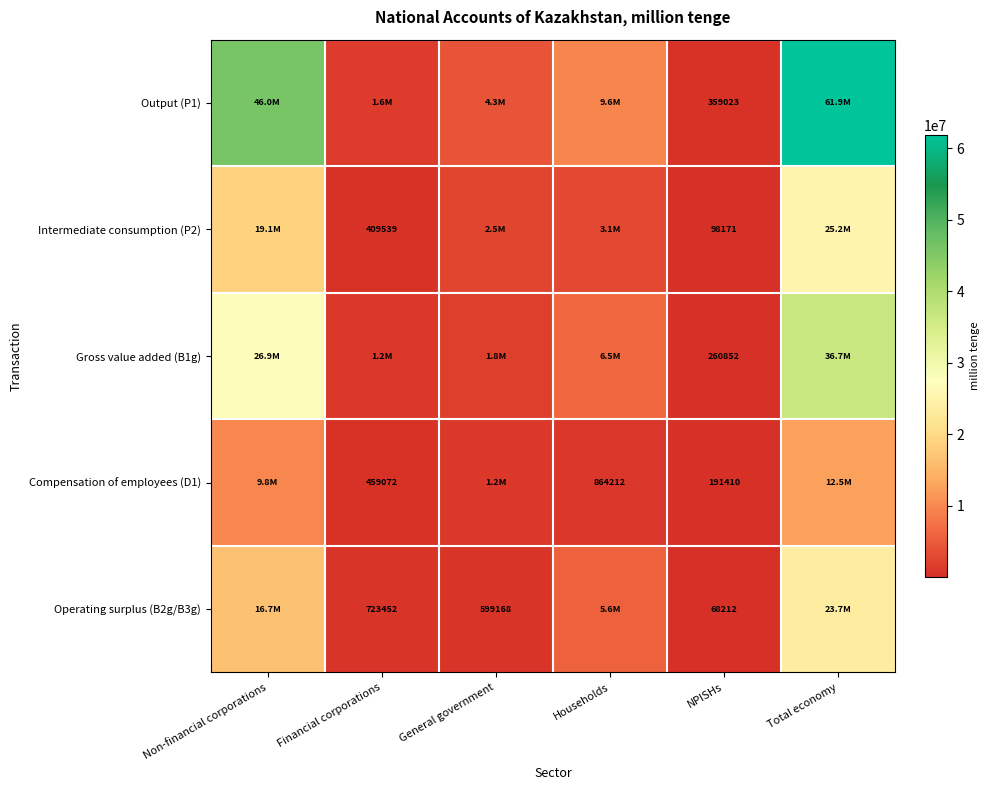

True or false: Operating surplus (B2g/B3g) has a value of 367616.2 at General government.

False